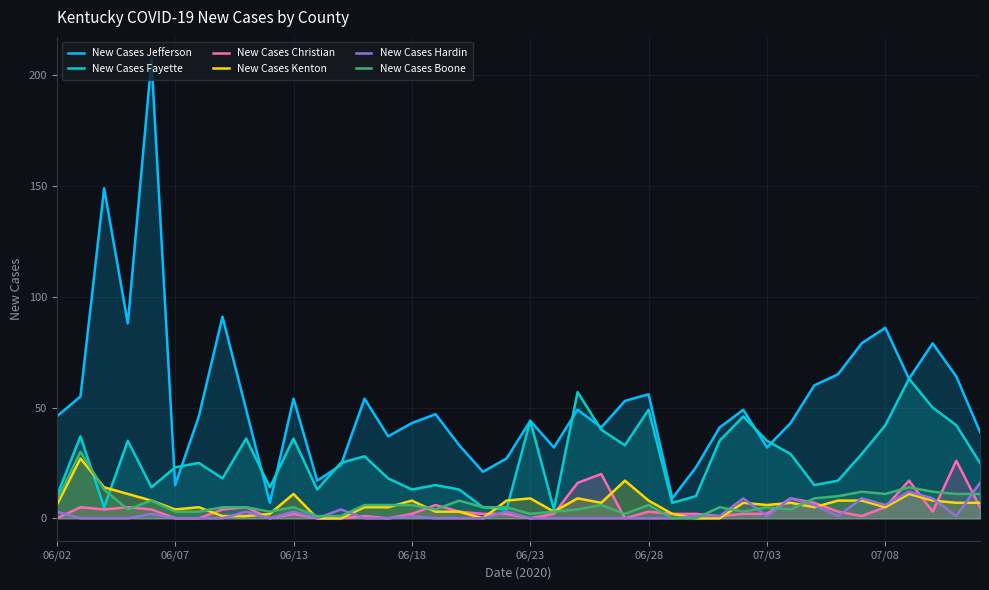

Which series changed the most between 16 and 37?

New Cases Fayette